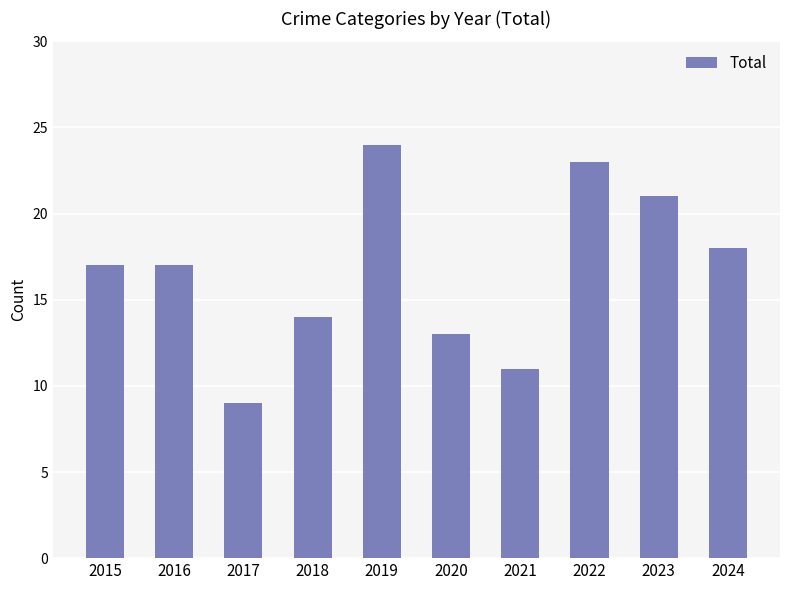

The chart shows a value of 11 at 2019. True or false?

False